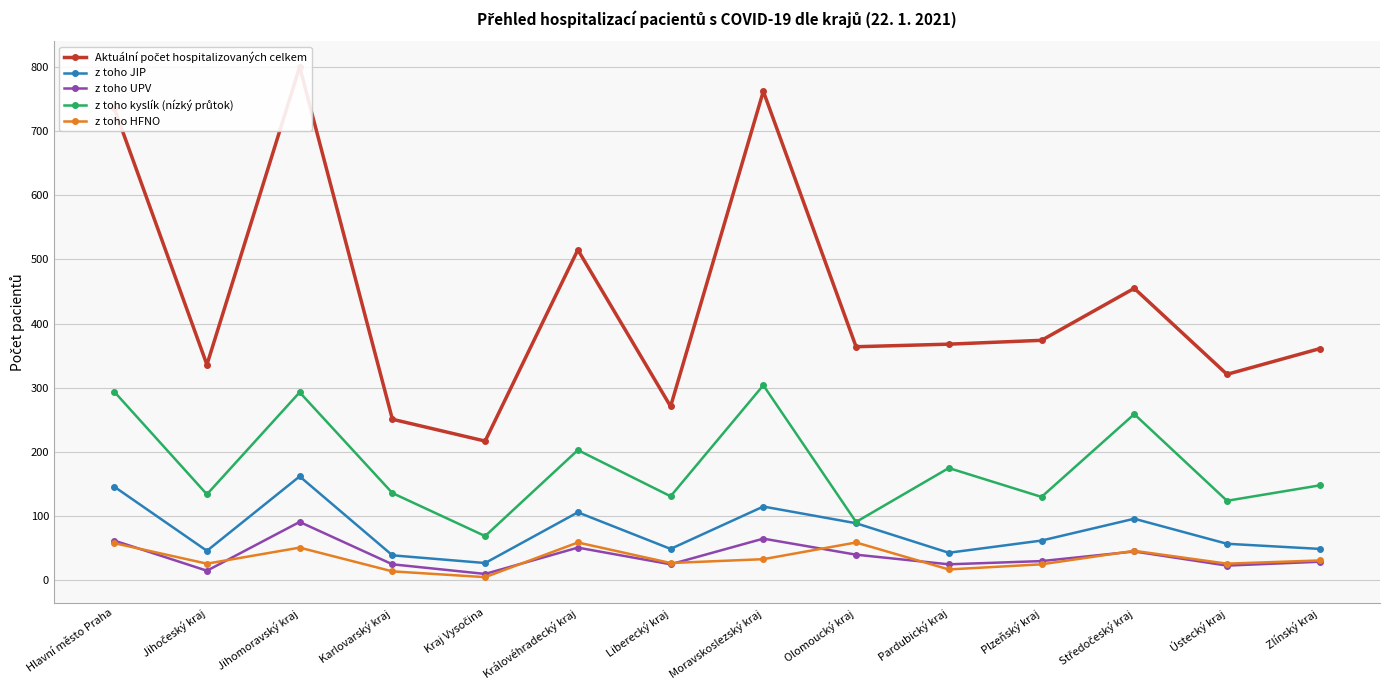

What is the difference between the second highest and second lowest values in the z toho UPV series?

50